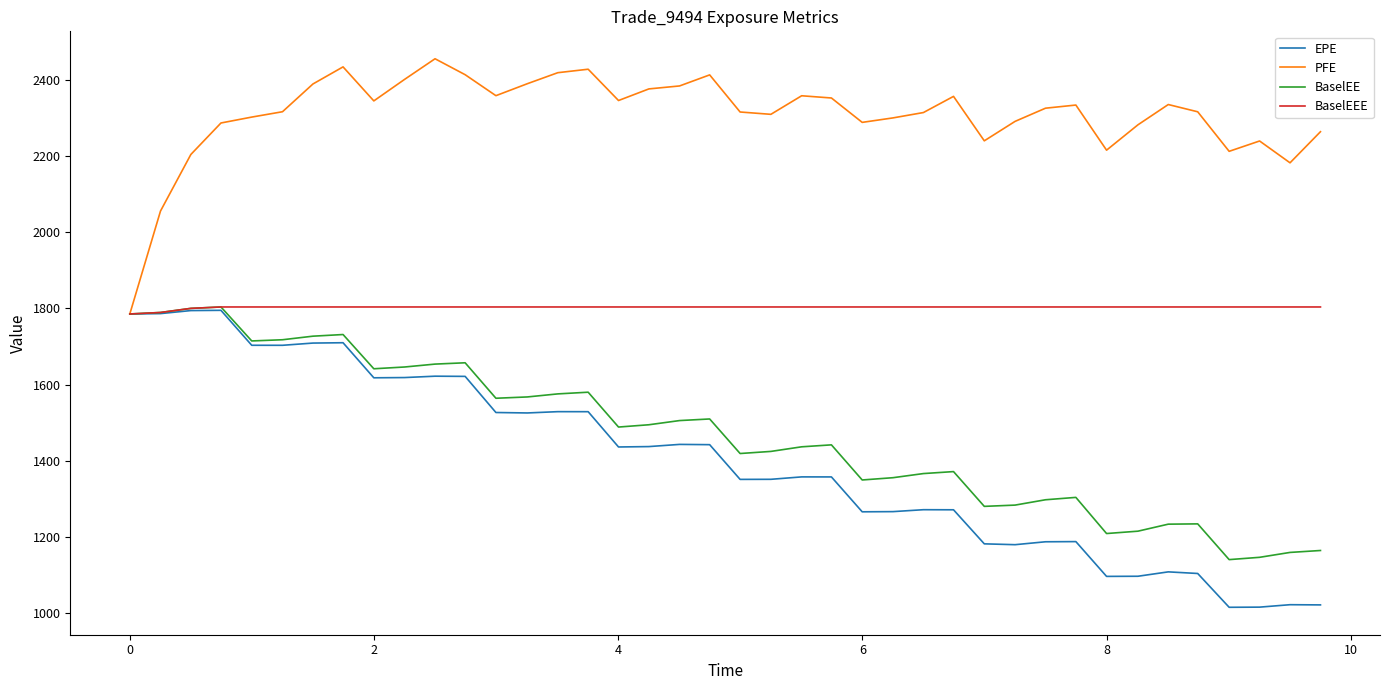

Which series has the largest total across all categories?

PFE